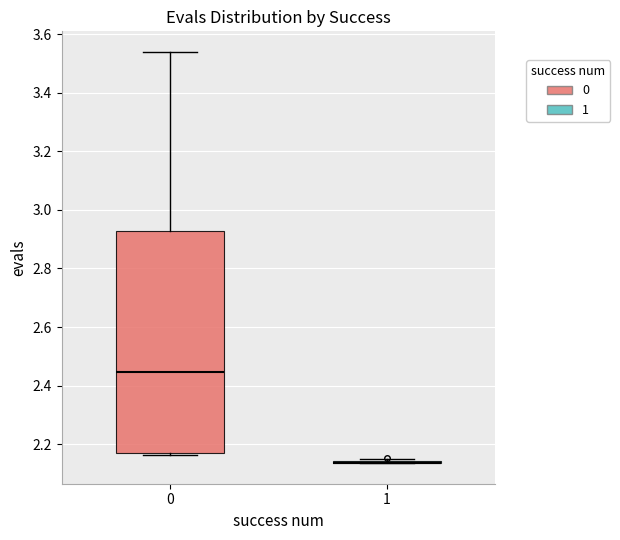

Reading left to right, read every box against the y-axis: the position of its median line, the range the box covers, and the ends of its whiskers. The values are not printed on the chart, so give them approximately, as read against the axis.

0: median 2.44, box 2.16 to 2.92, whiskers 2.16 (just below the box's lower edge) to 3.54
1: box collapsed to a line at 2.14, whiskers 2.14 to 2.14